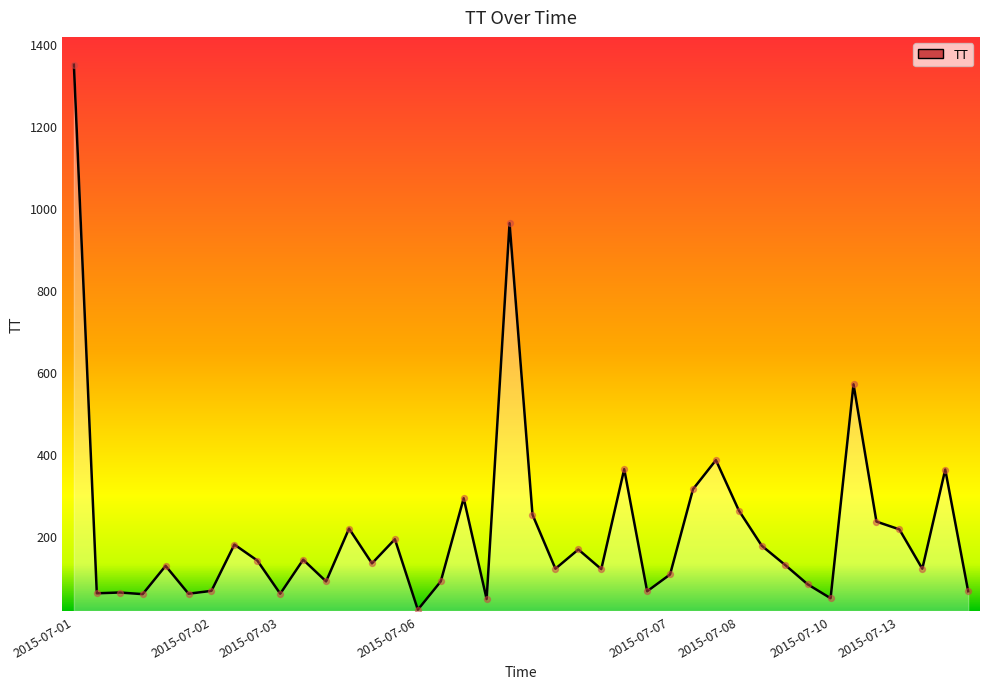

What is the maximum value shown in the chart?

1351